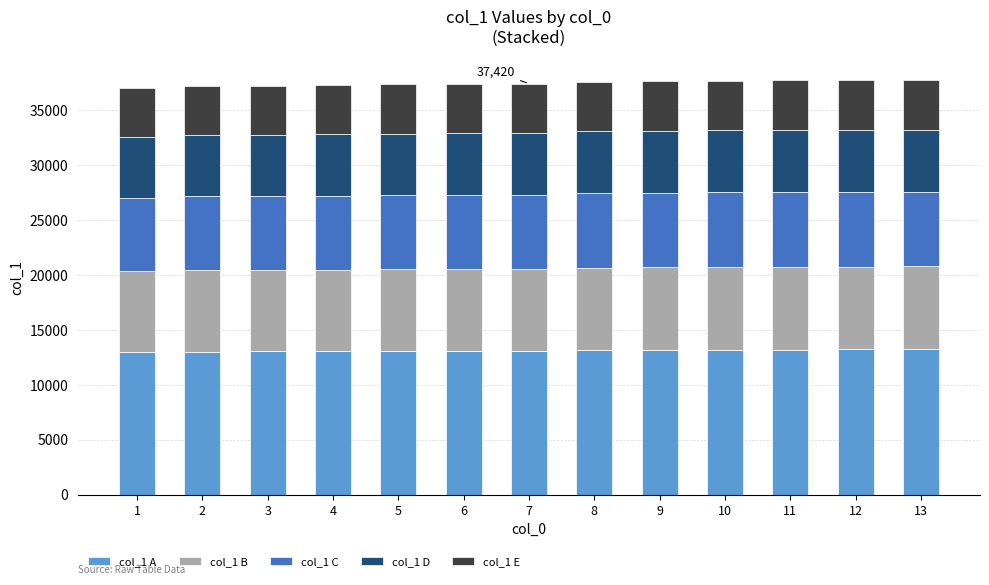

What is the highest value of the col_1 A series?

13220.2